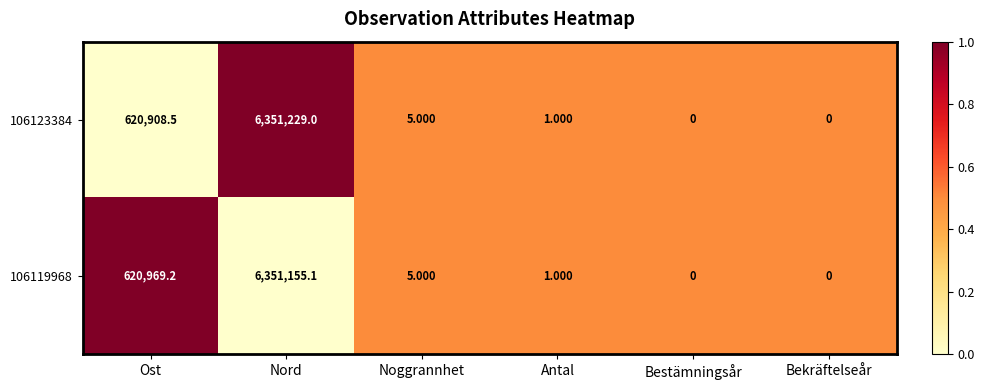

Is the value of 106123384 at Antal greater than the value of 106119968 at Ost?

No